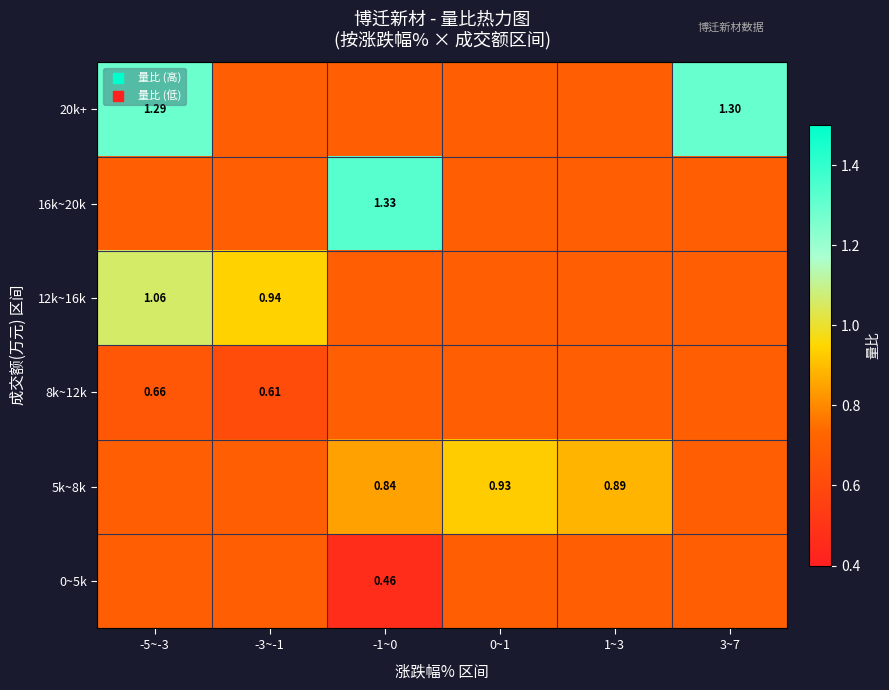

What is the sum of the 0~5k values at 0~1 and -5~-3?

1.4